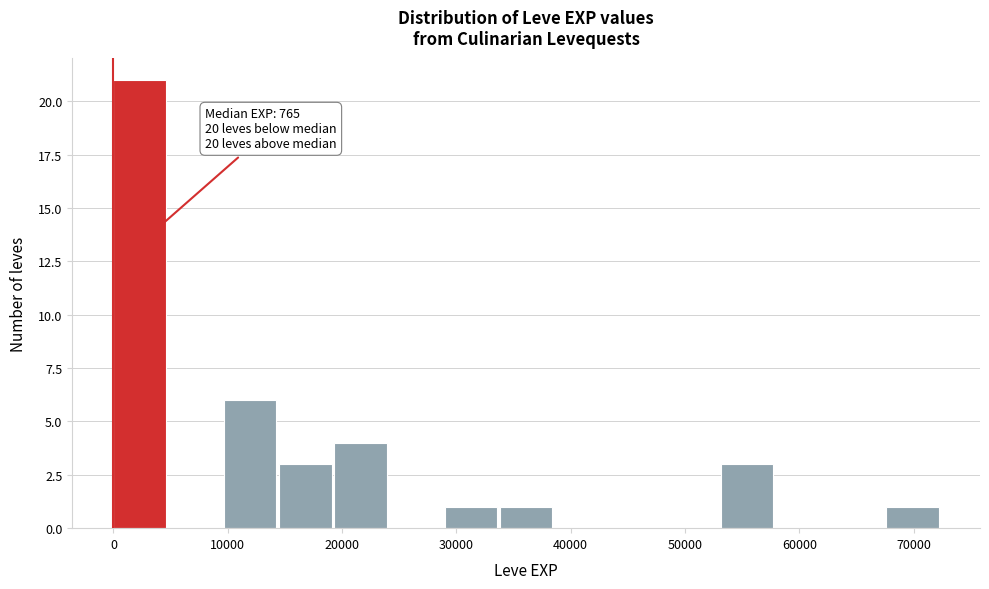

Which range on the x-axis has the tallest bar?

0 to 5000